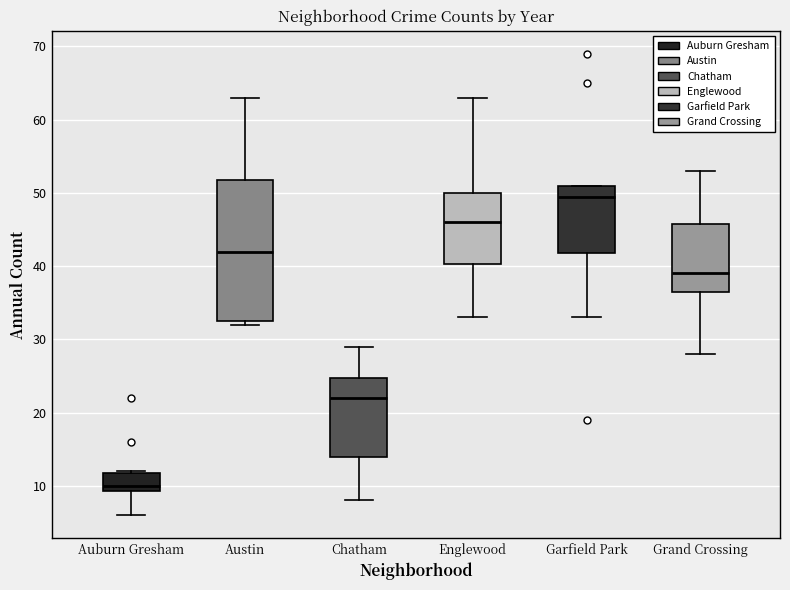

Reading left to right, read every box against the y-axis: the position of its median line, the range the box covers, and the ends of its whiskers. The values are not printed on the chart, so give them approximately, as read against the axis.

Auburn Gresham: median 10, box 9 to 12, whiskers 6 to 12
Austin: median 42, box 33 to 52, whiskers 32 to 63
Chatham: median 22, box 14 to 25, whiskers 8 to 29
Englewood: median 46, box 40 to 50, whiskers 33 to 63
Garfield Park: median 50, box 42 to 51, whiskers 33 to 51
Grand Crossing: median 39, box 37 to 46, whiskers 28 to 53